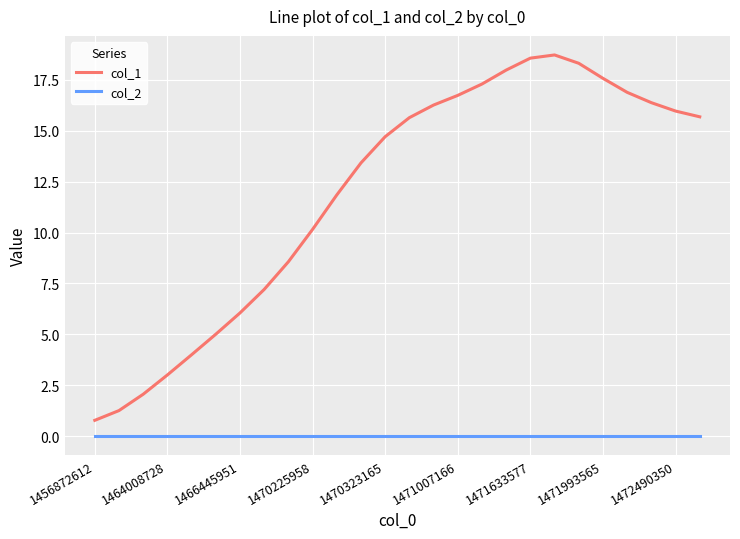

What is the lowest value of the col_1 series?

0.8